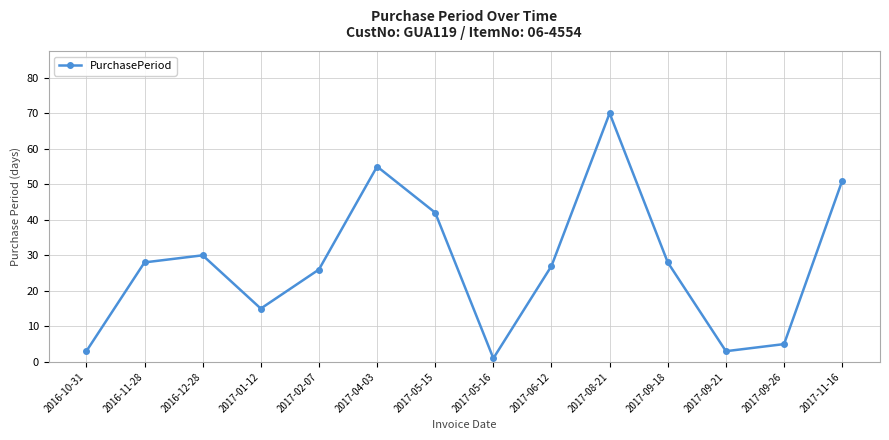

Where is the first local minimum?

2017-01-12